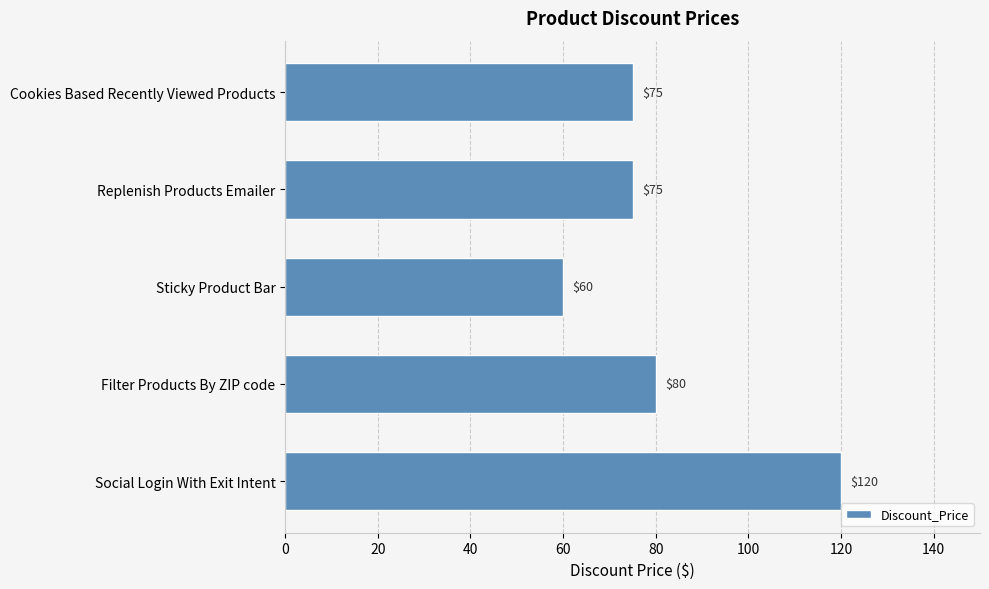

The value at Filter Products By ZIP code is 80. True or false?

True